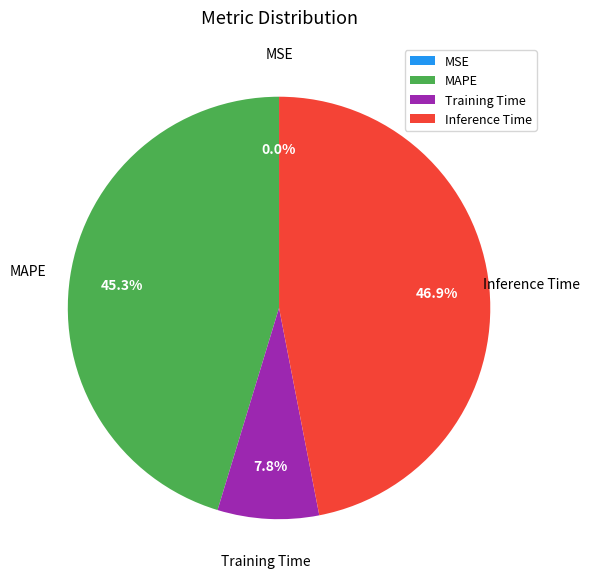

To the nearest percent, what portion does Inference Time represent?

47%